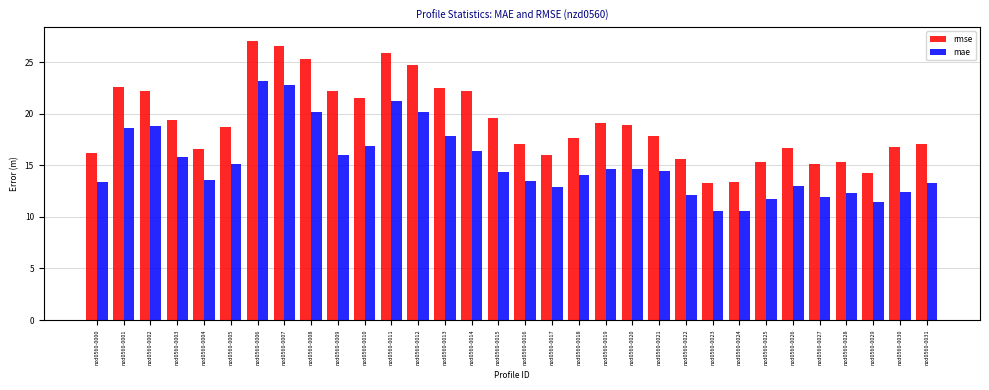

List the series in order of their overall mean, lowest first.

mae, rmse